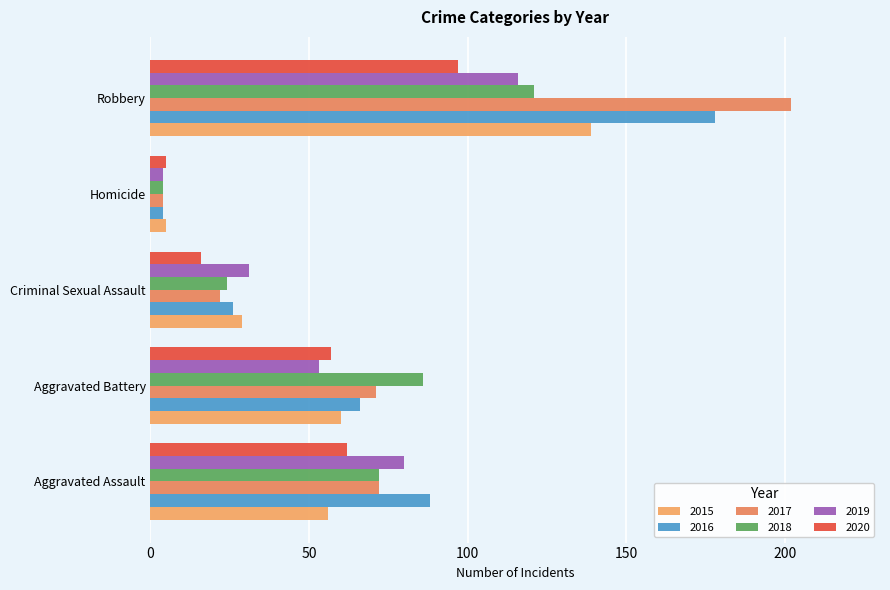

The 2017 series shows 126 at Aggravated Battery. True or false?

False